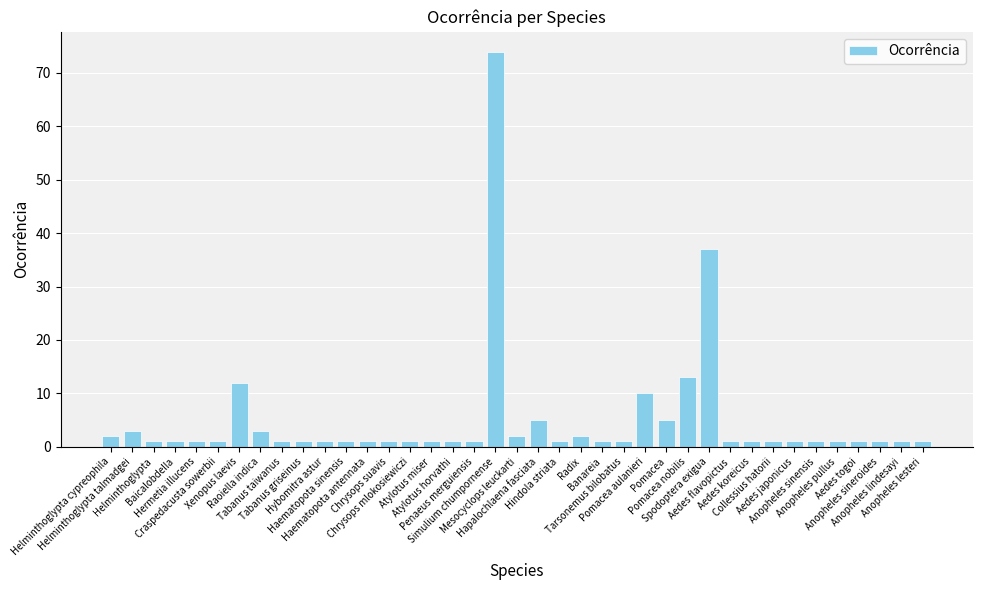

What is the greatest value displayed?

74